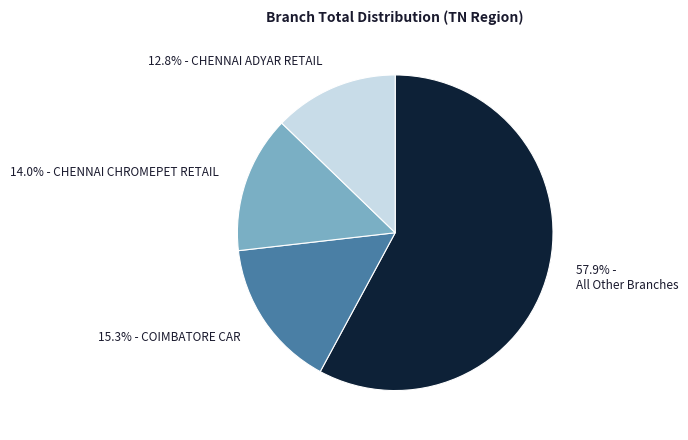

What percentage is NOT represented by 12.8% - CHENNAI ADYAR RETAIL?

87.2%